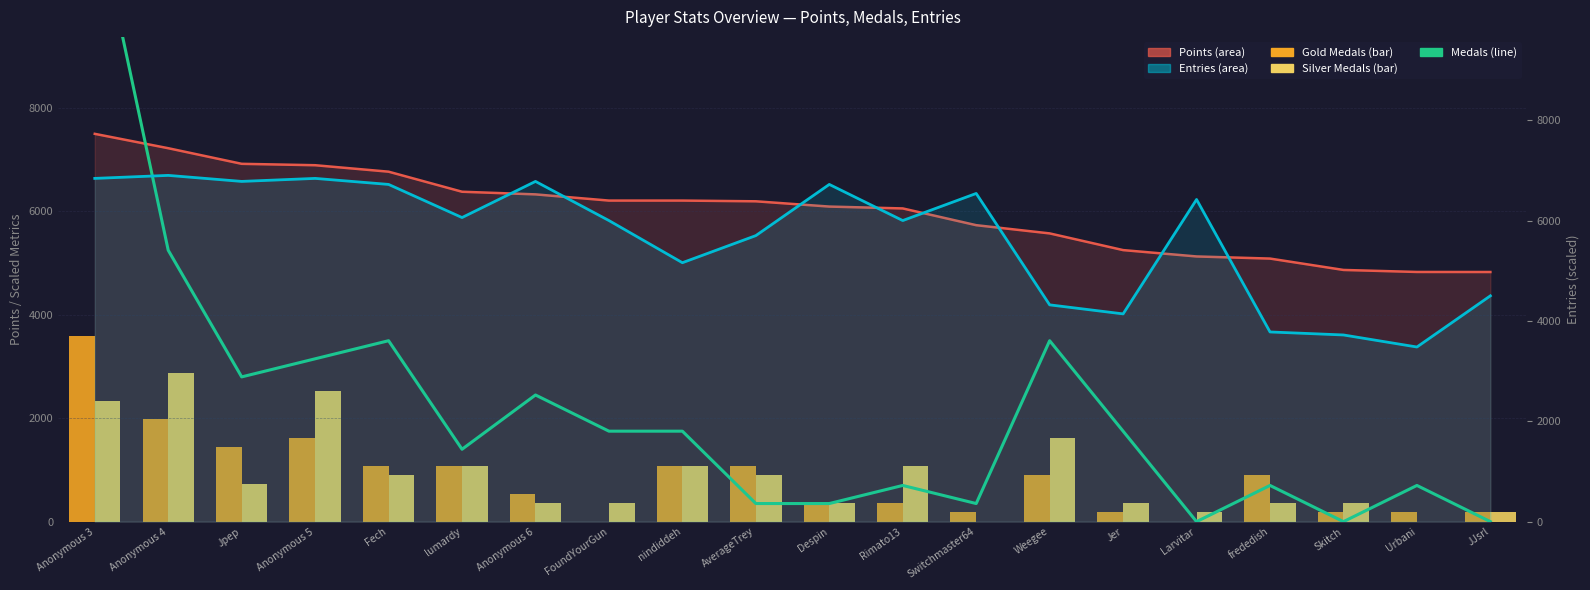

Is it true that Medals (x350) equals -6265 at Larvitar?

False